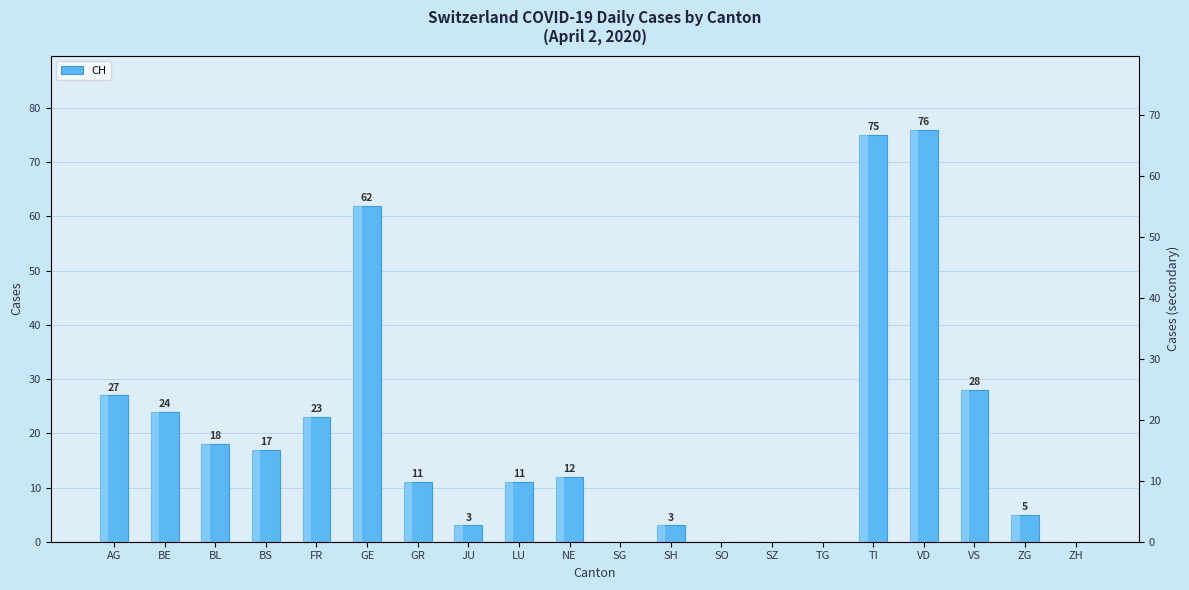

What is the change in value from SH to SO?

-3